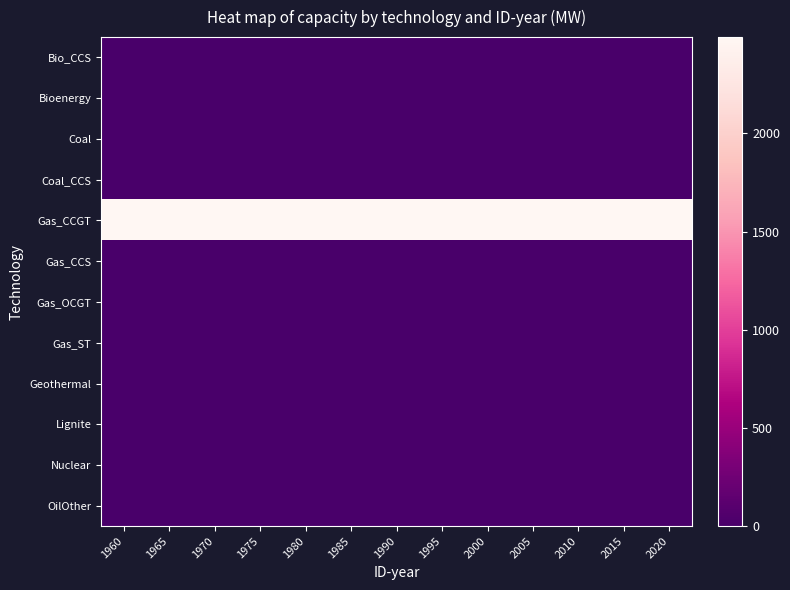

How many series are shown in this chart?

12